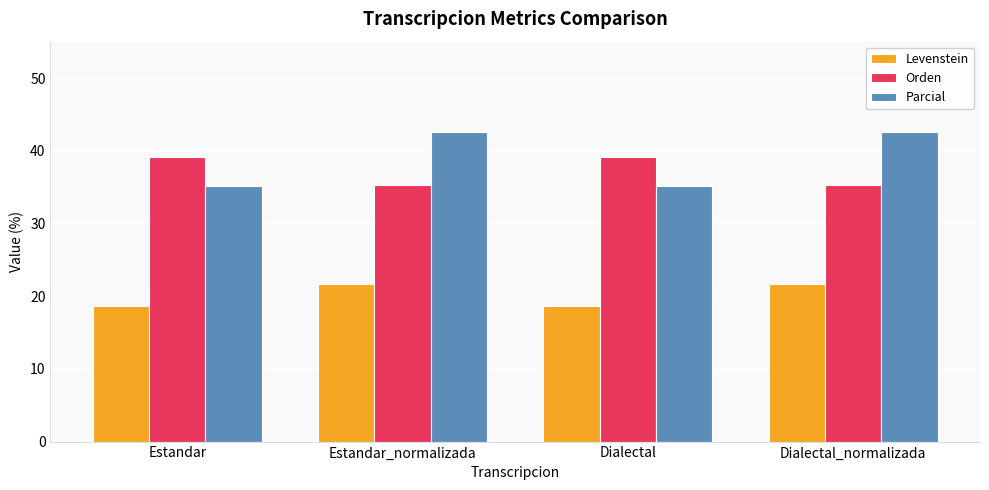

Which series has the widest spread of values?

Parcial